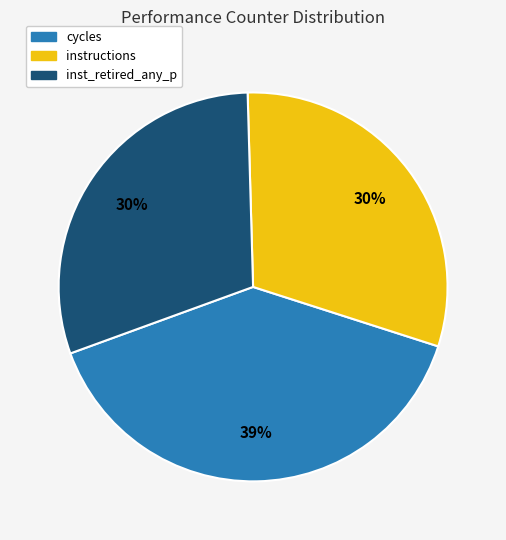

Is cycles the majority of the pie?

No